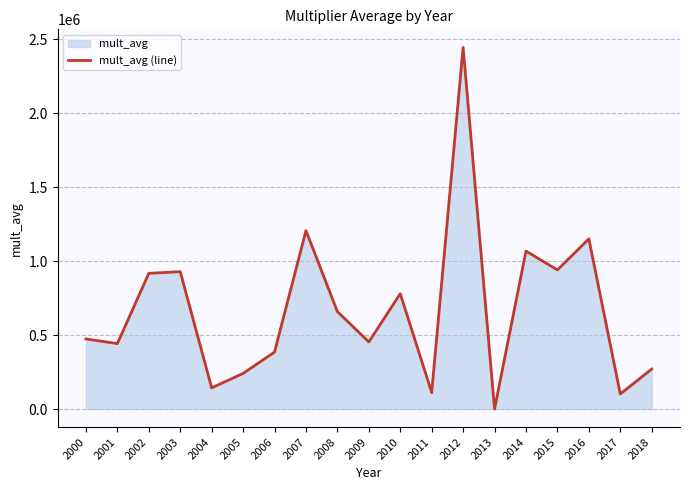

What is the change in value from 2014 to 2018?

-797139.4